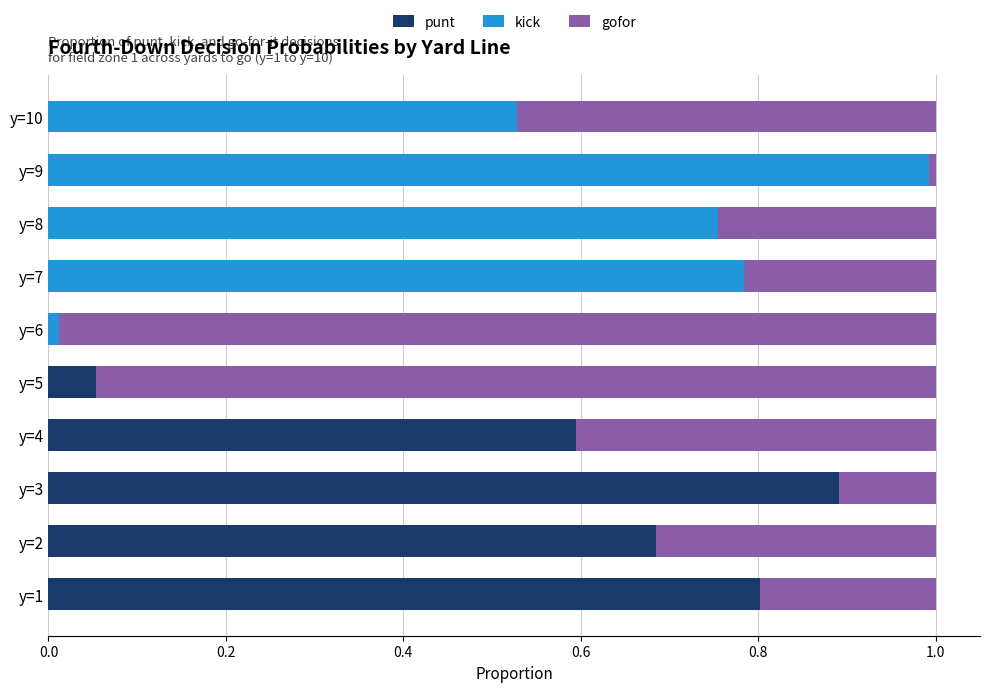

Count the number of categories in the chart.

10